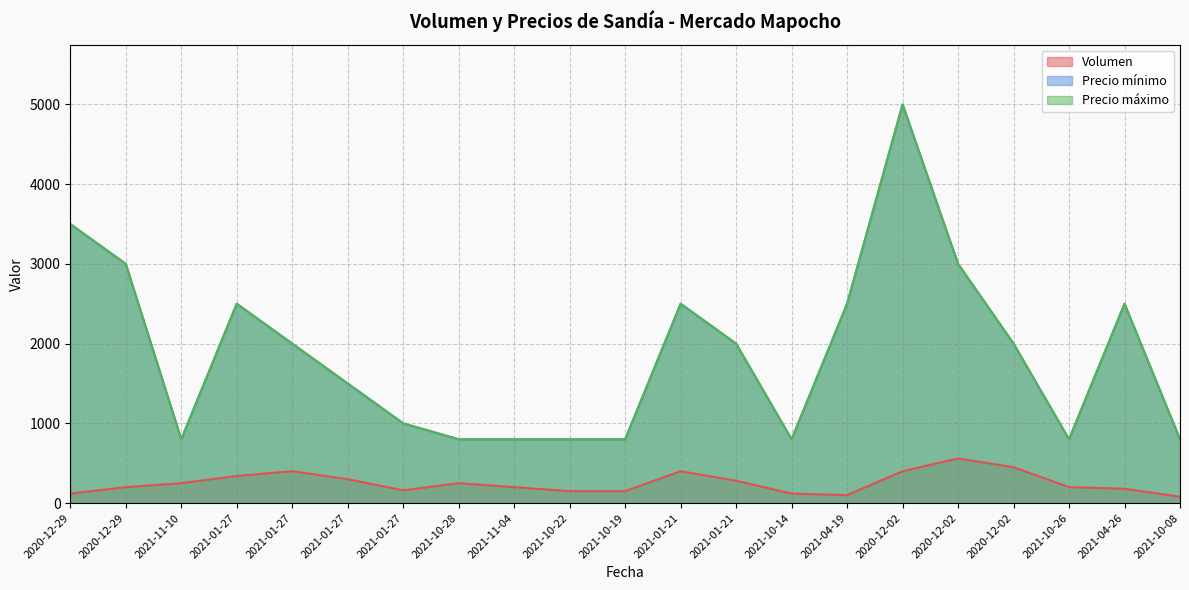

Is the value of Volumen at 2021-11-10 greater than the value of Precio máximo at 2021-01-27?

No